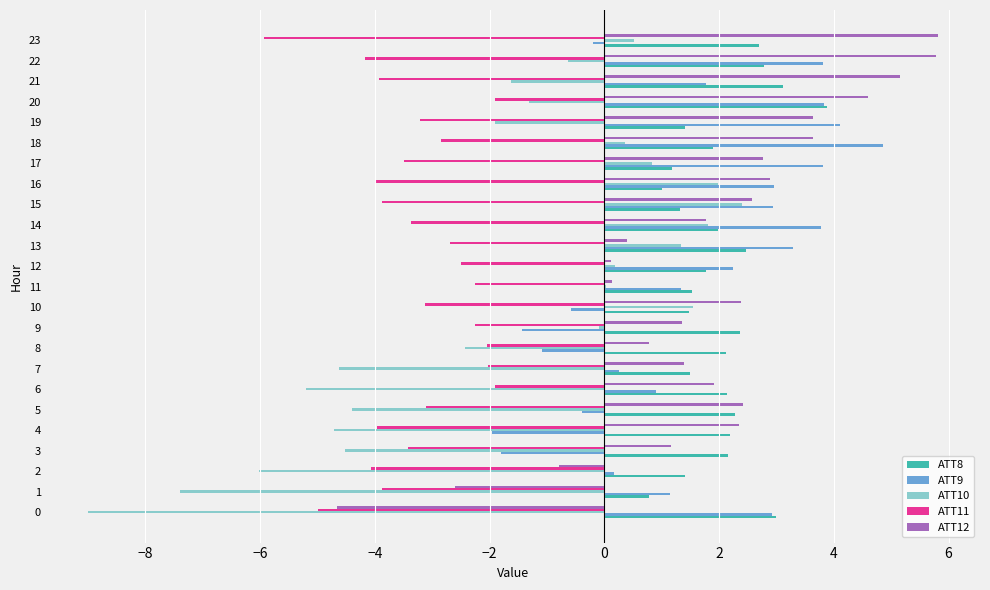

The value of ATT11 at 5 is -3.1. True or false?

True